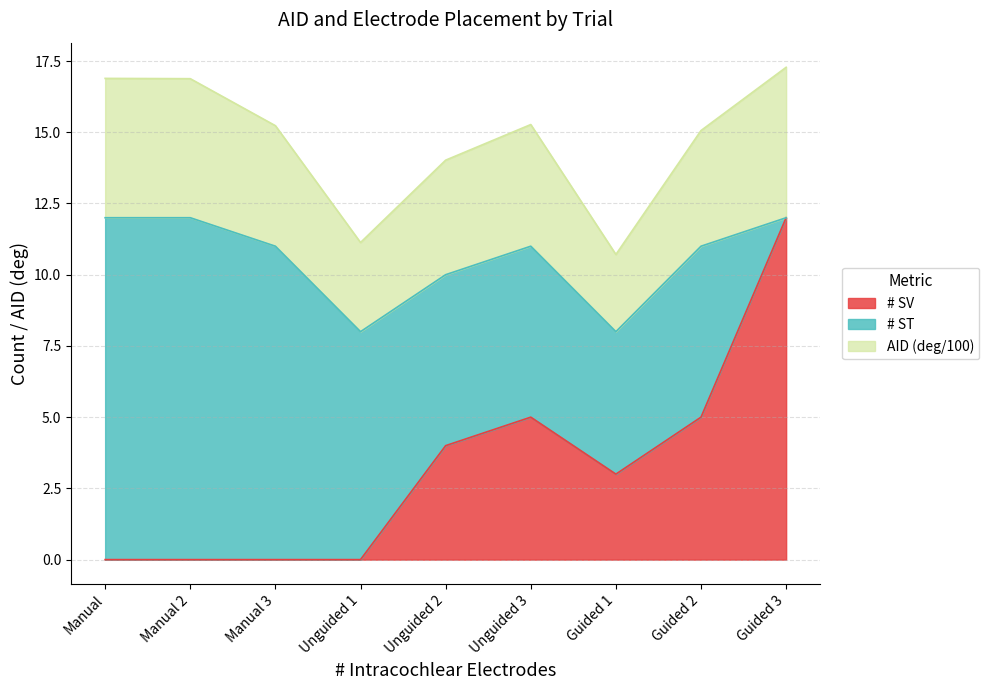

True or false: AID (scaled) and # SV intersect in this chart.

False